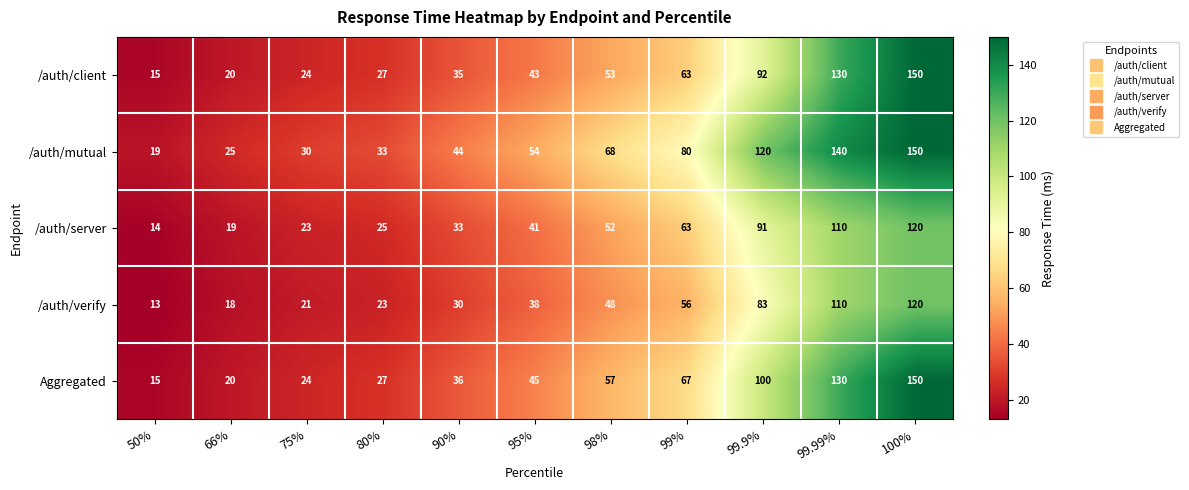

Which series changed the most between 50% and 95%?

/auth/mutual